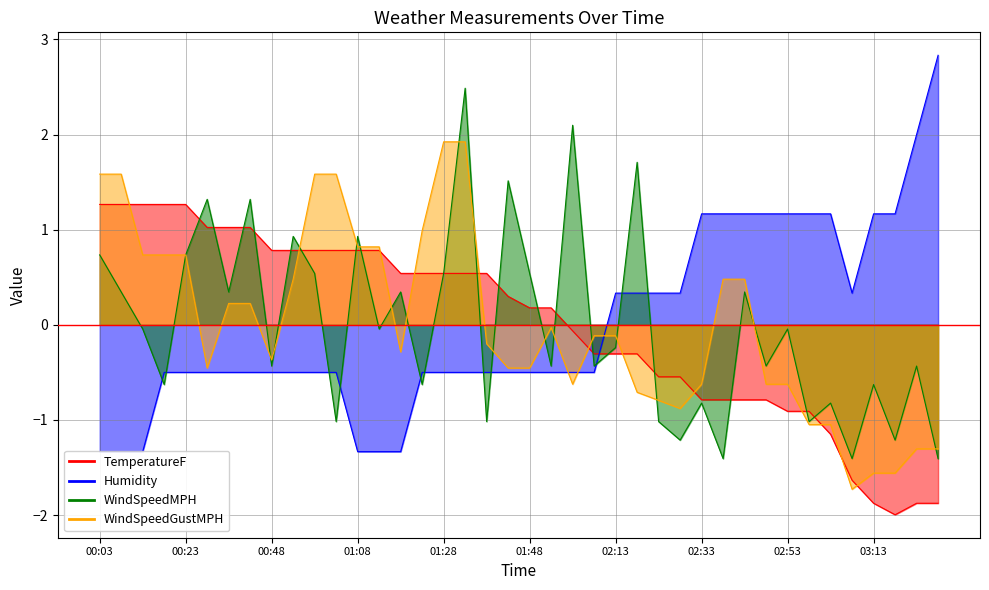

What is the highest value of the WindSpeedMPH series?

2.5